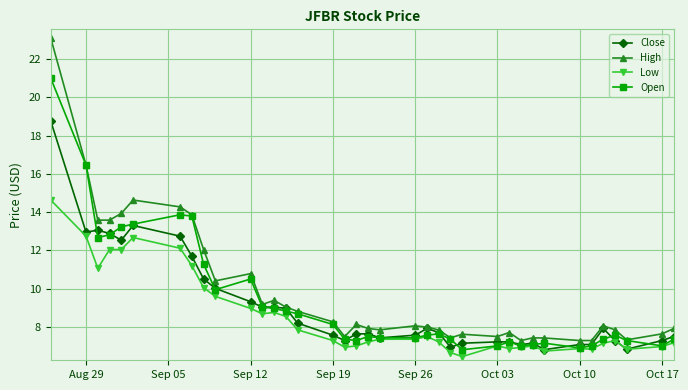

True or false: Low has more than 2 points higher than both neighbors.

True